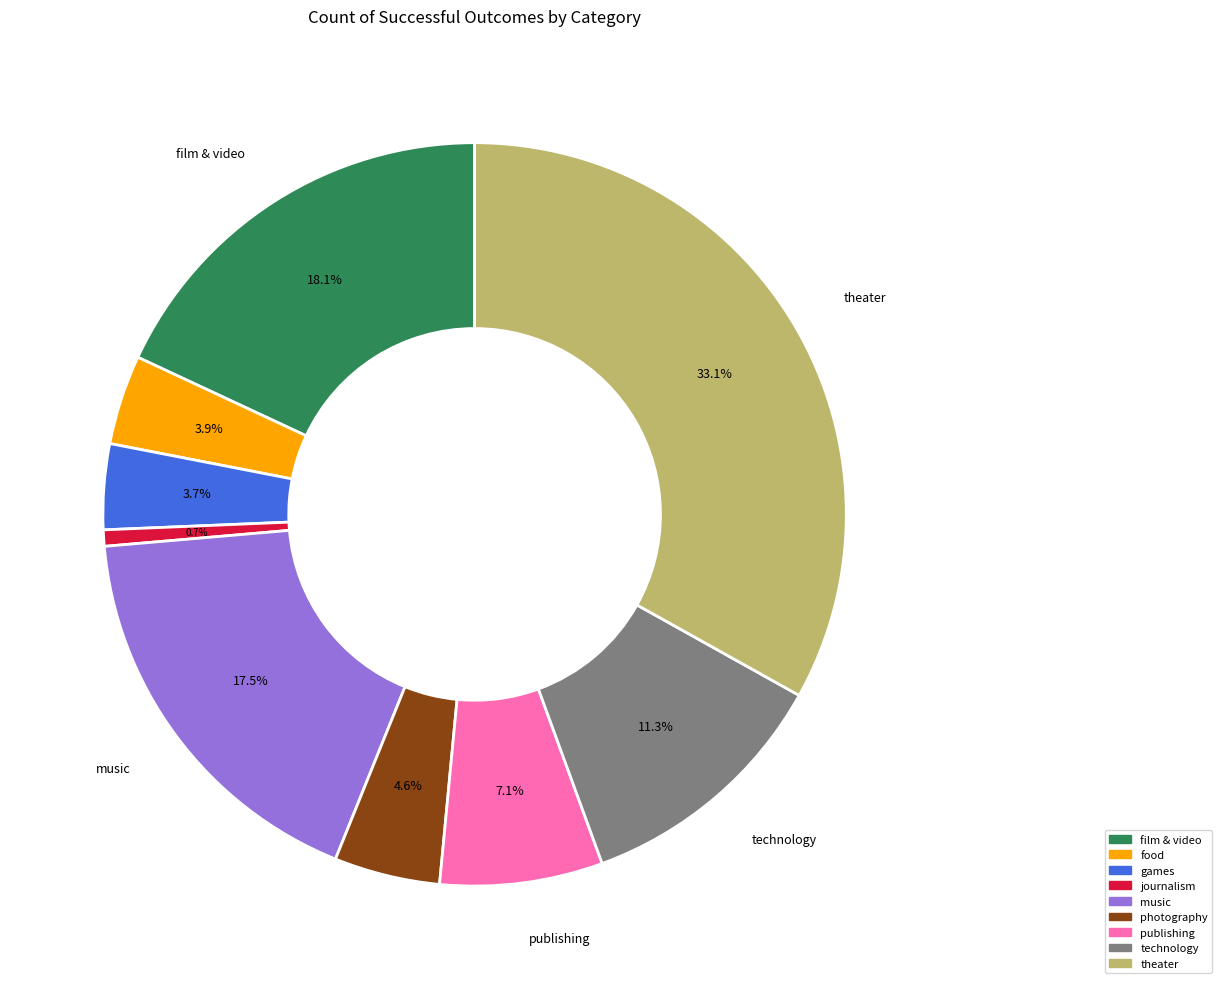

Does music account for over 50% of the chart?

No